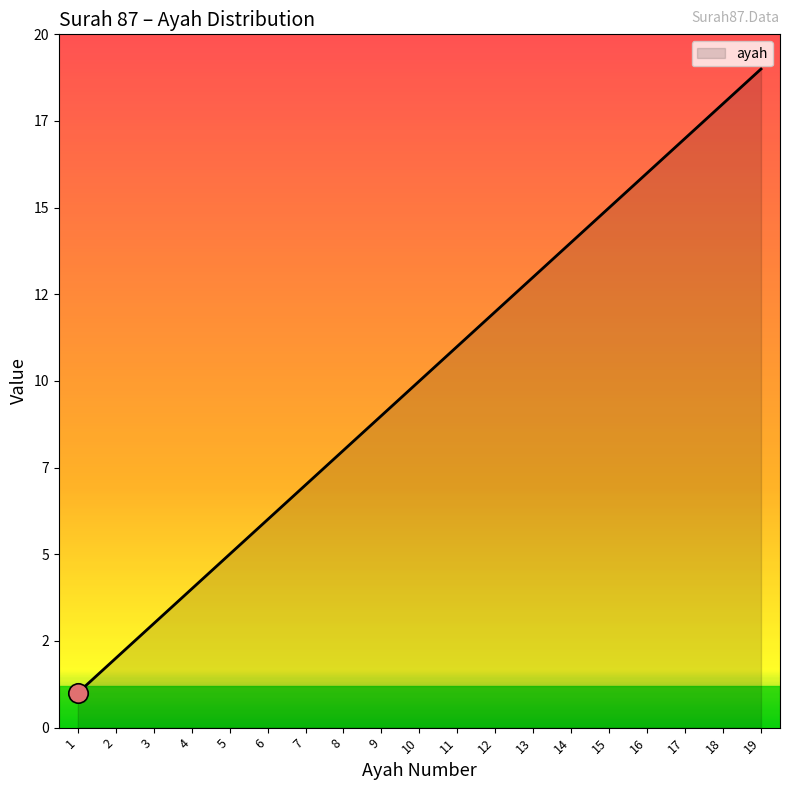

What is the maximum value shown in the chart?

19